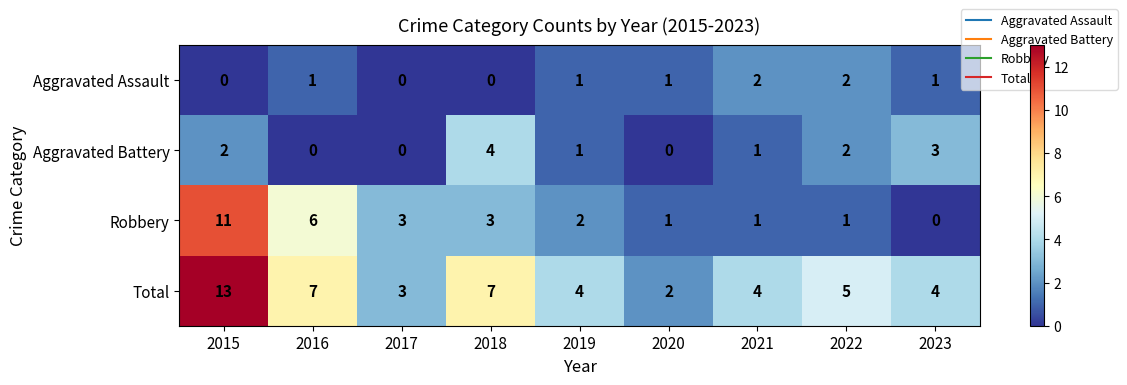

What is the sum of all Total values?

49